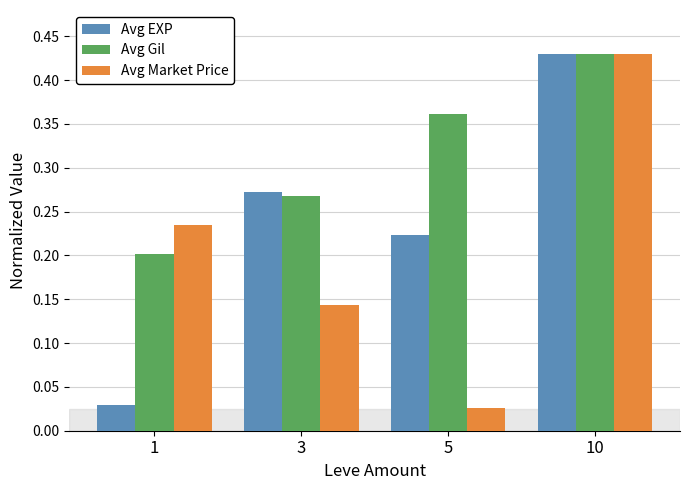

Which category has the highest value in the Avg Market Price series?

10